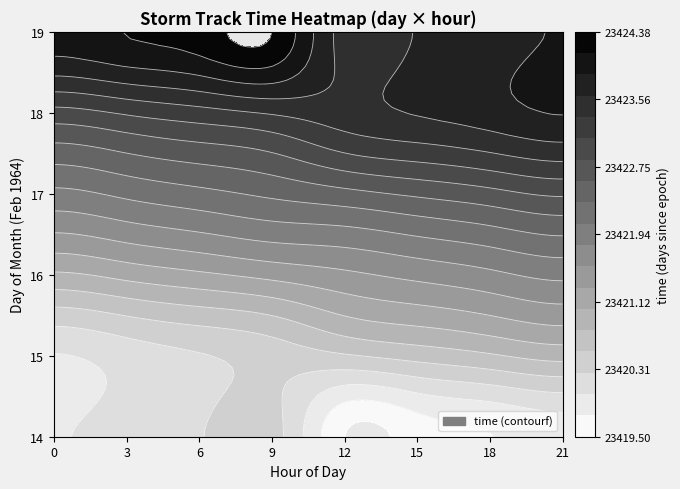

What is the sum of all 17 values?

93690.8